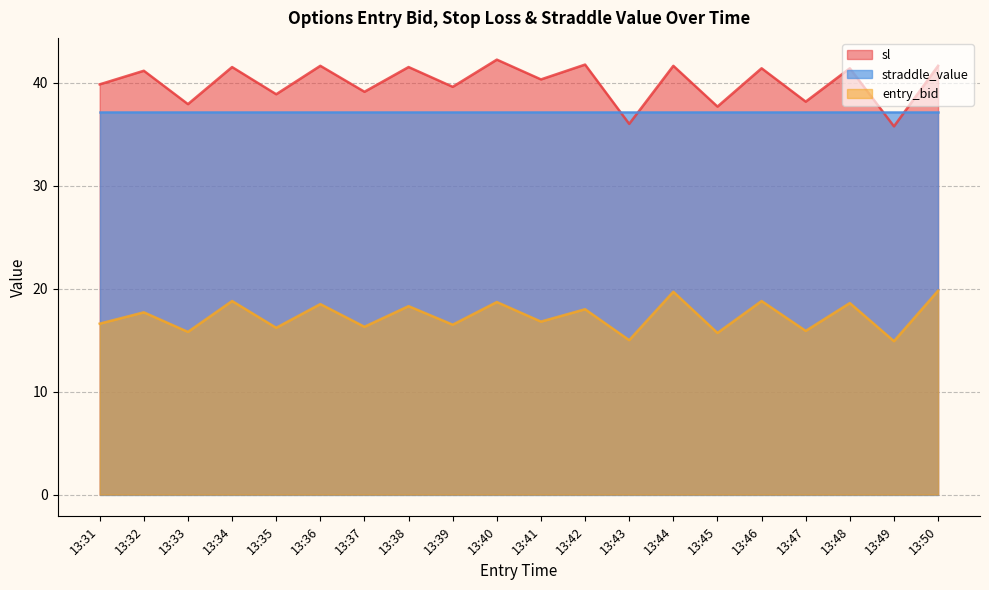

Rank the series at 13:39 from highest to lowest value.

sl, straddle_value, entry_bid